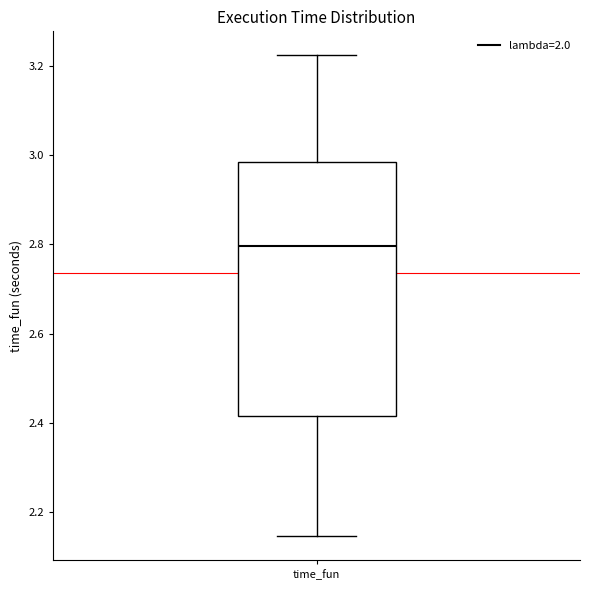

Read this box plot against the y-axis: the position of the median line, the range covered by the box, and the ends of both whiskers. The values are not printed on the chart, so give them approximately, as read against the axis.

median 2.80, box 2.42 to 2.98, whiskers 2.14 to 3.22